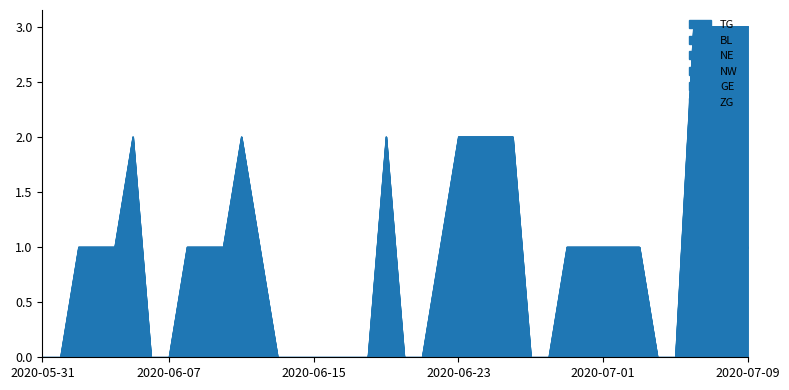

True or false: ZG and NW cross at least once.

False